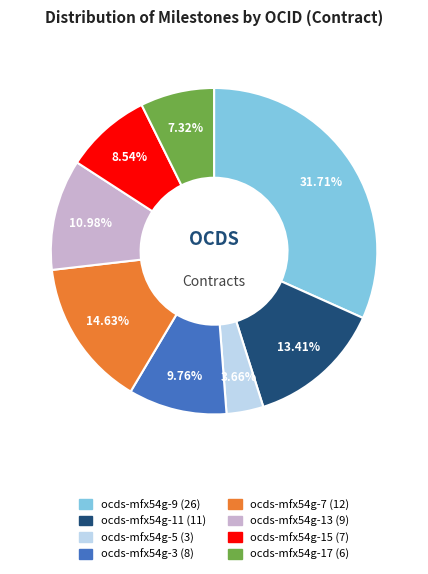

To the nearest percent, what portion does ocds-mfx54g-7 represent?

15%